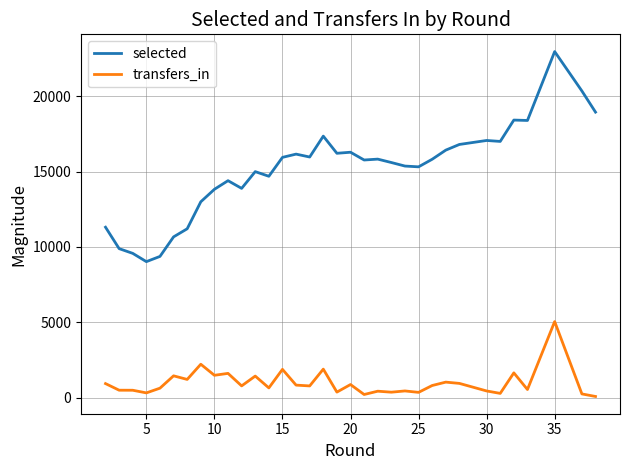

List the series in order of their peak value, highest first.

selected, transfers_in